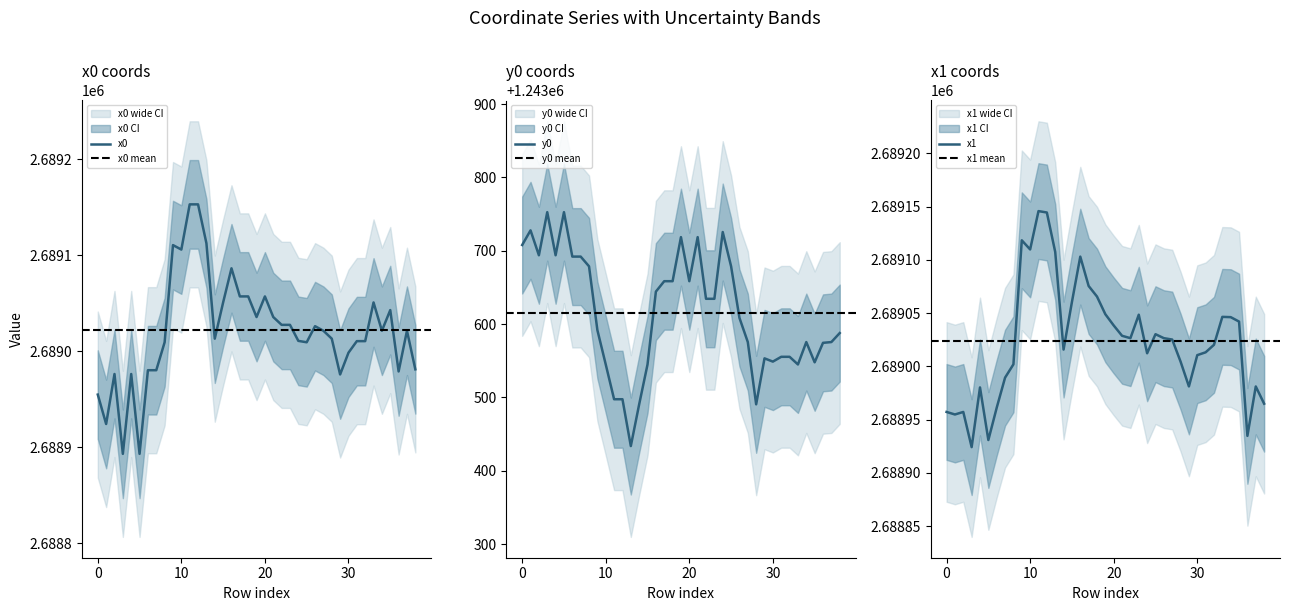

What is the difference between the maximum and minimum values in the y0 series?

318.9